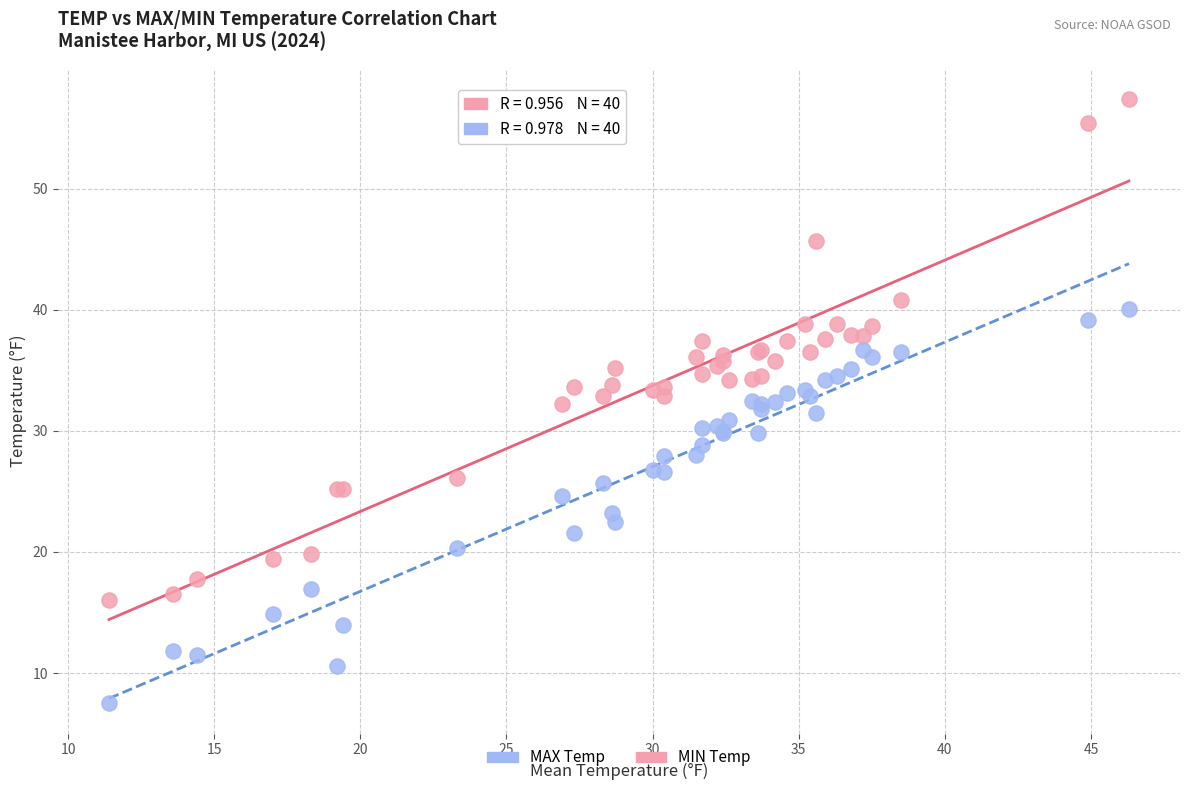

Which series contains the lowest Y value?

MIN Temp